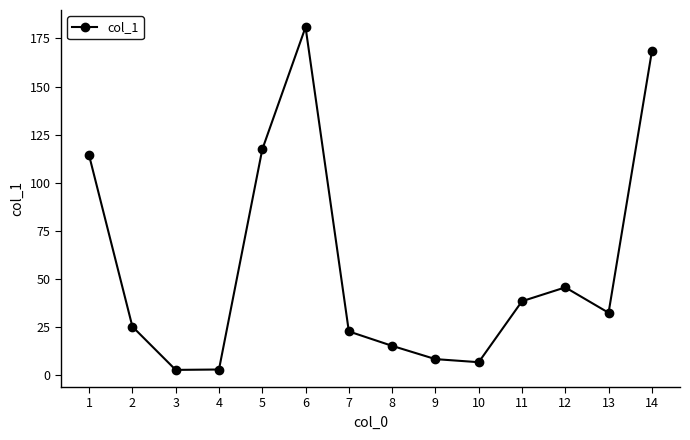

Approximately how many times larger is the value at 6 compared to 7?

8.0